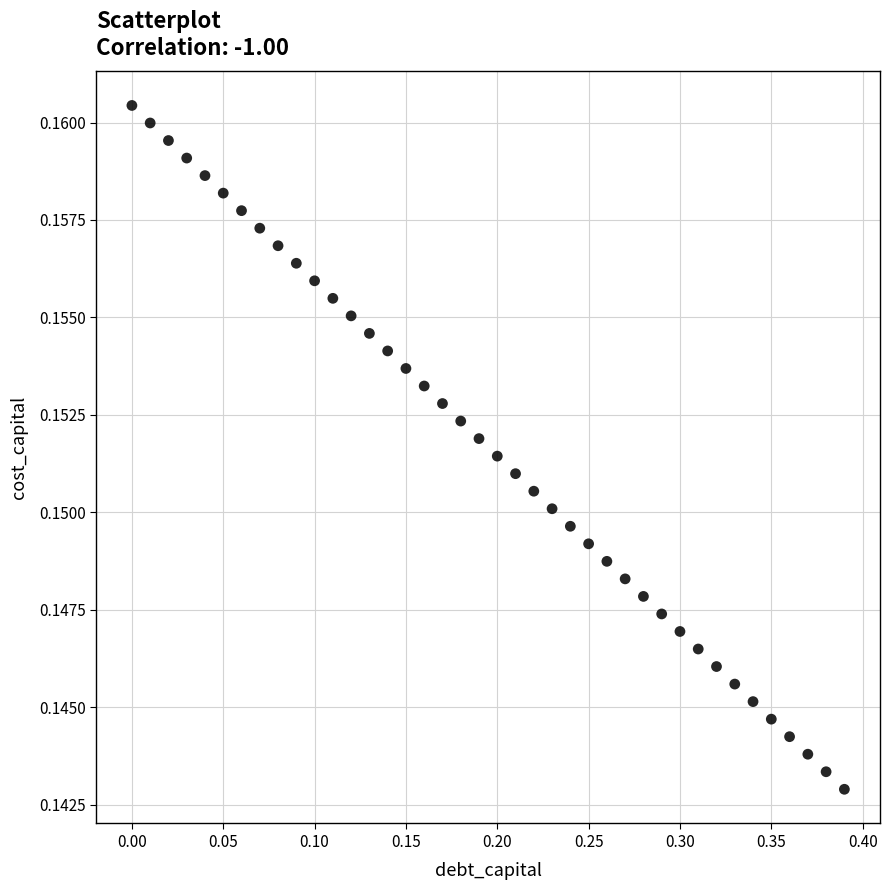

What is the range of X values (max minus min)?

0.4